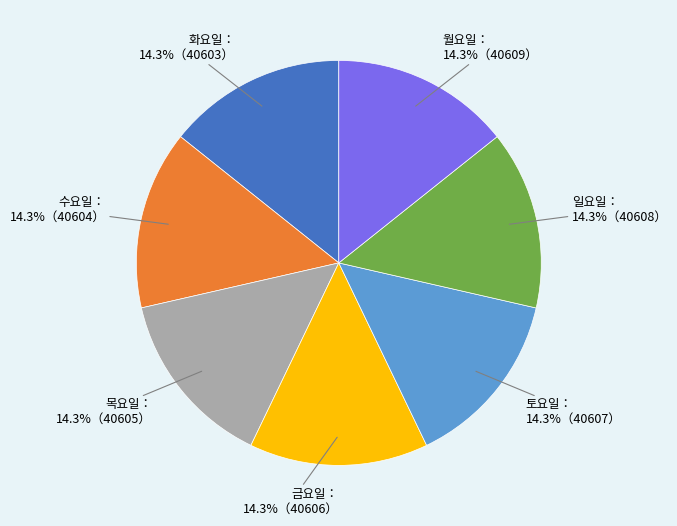

How many segments does this pie chart have?

7